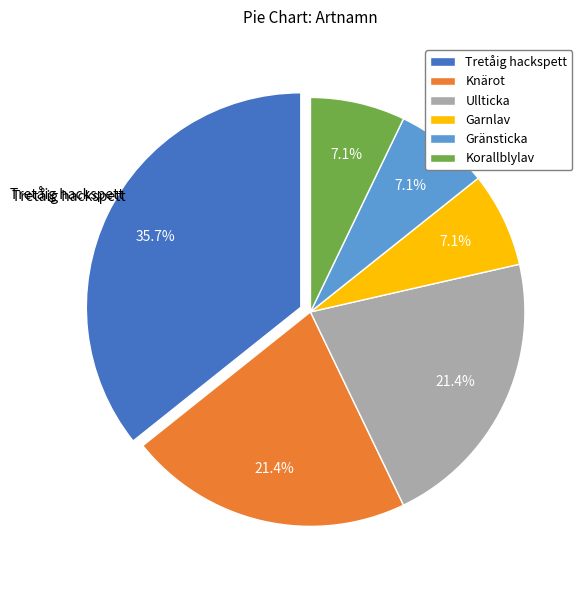

How many segments does this pie chart have?

6